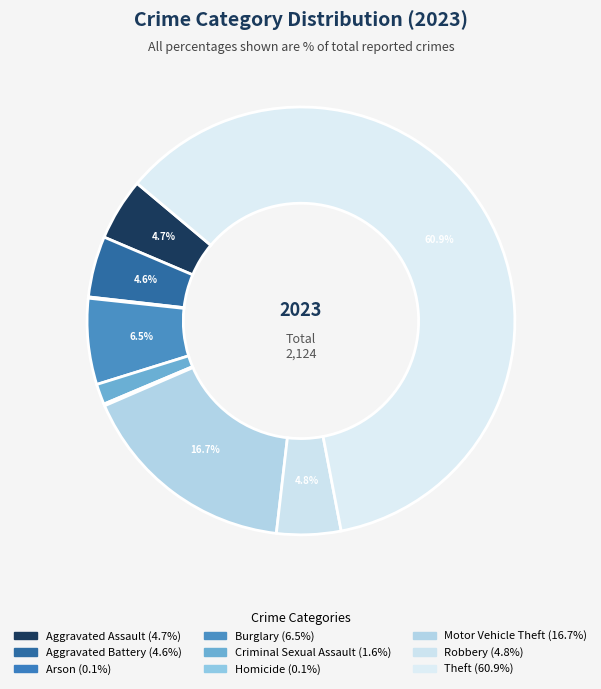

To the nearest percent, what is the combined percentage of Robbery and Arson?

5%